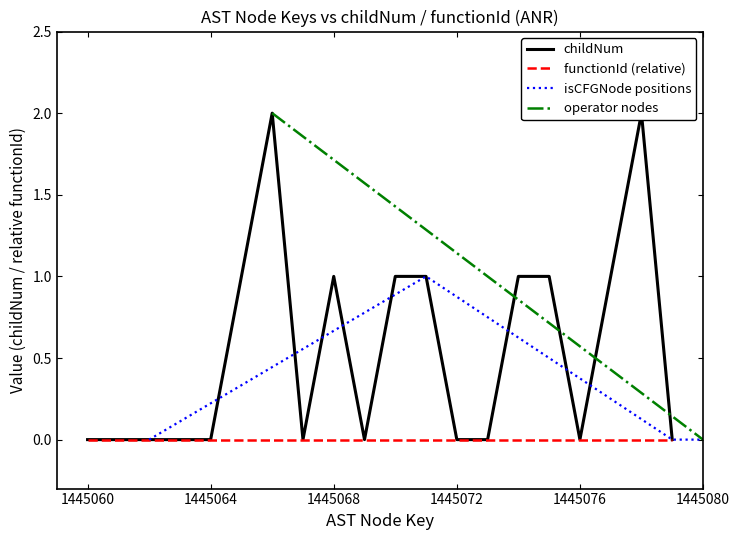

What is the greatest value displayed?

2